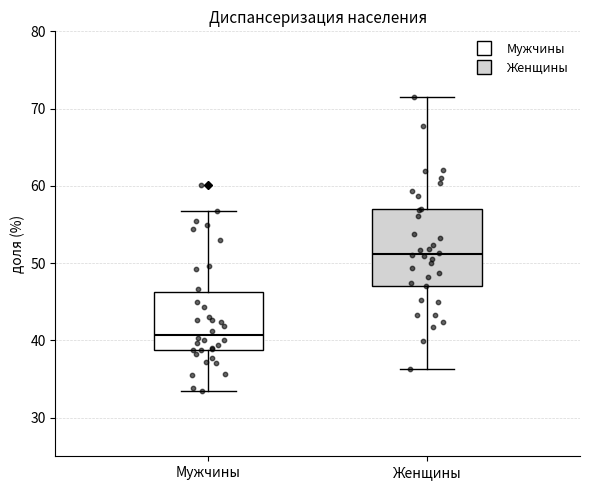

Which box is the tallest, from its lower edge to its upper edge?

Женщины